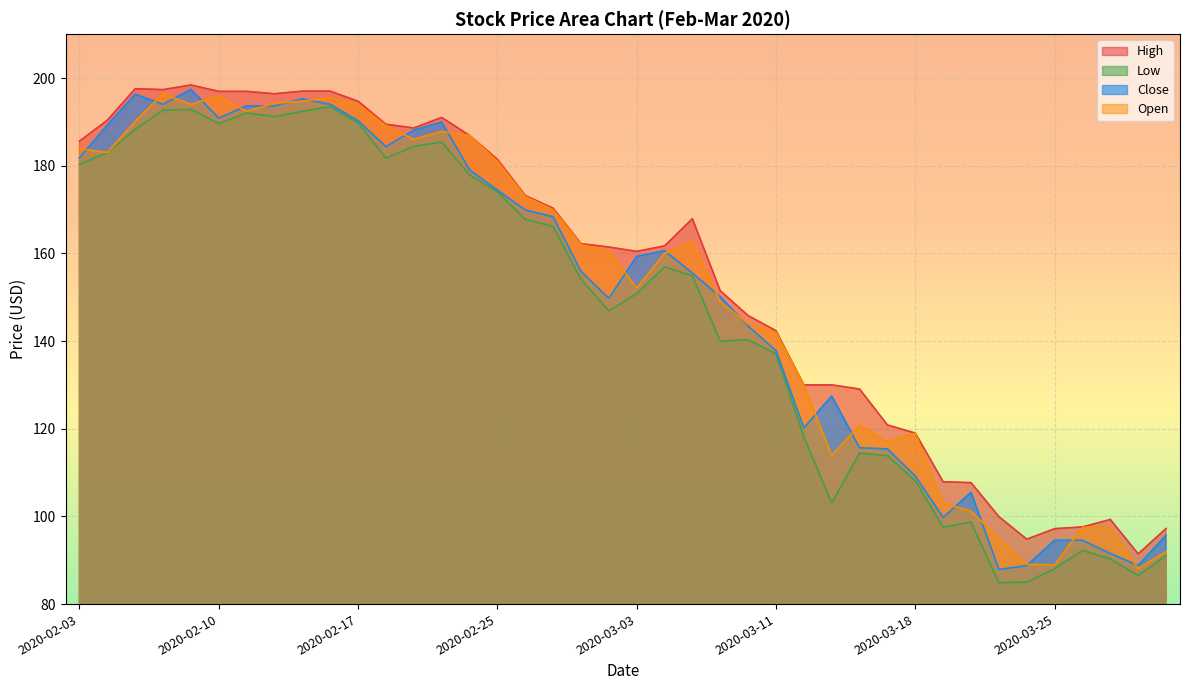

Where is Close nearest to the value 142?

24